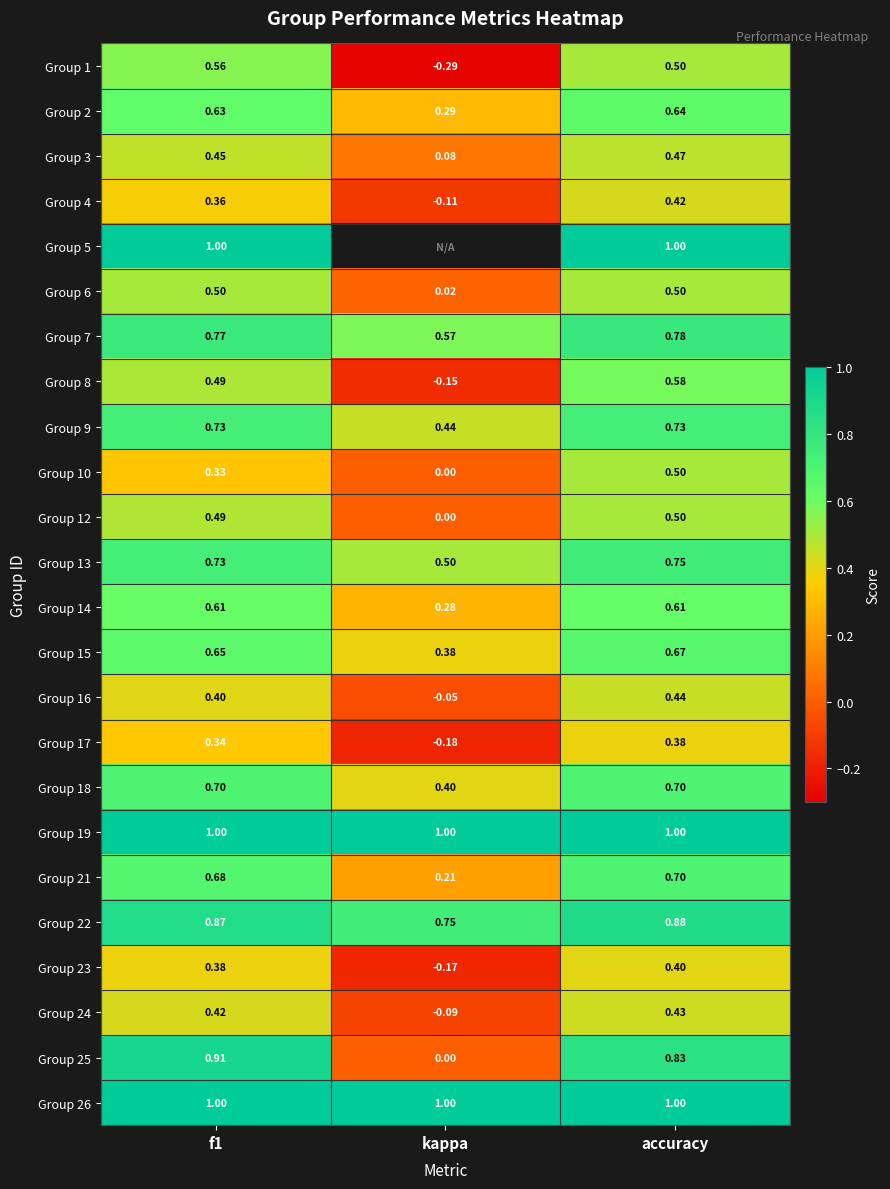

Where is Group 13 nearest to the value 0?

kappa